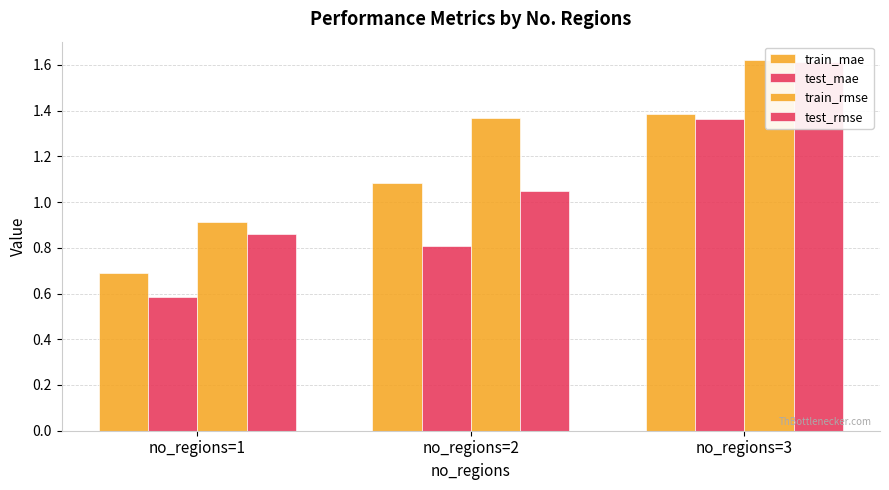

How many categories are shown in the chart?

3